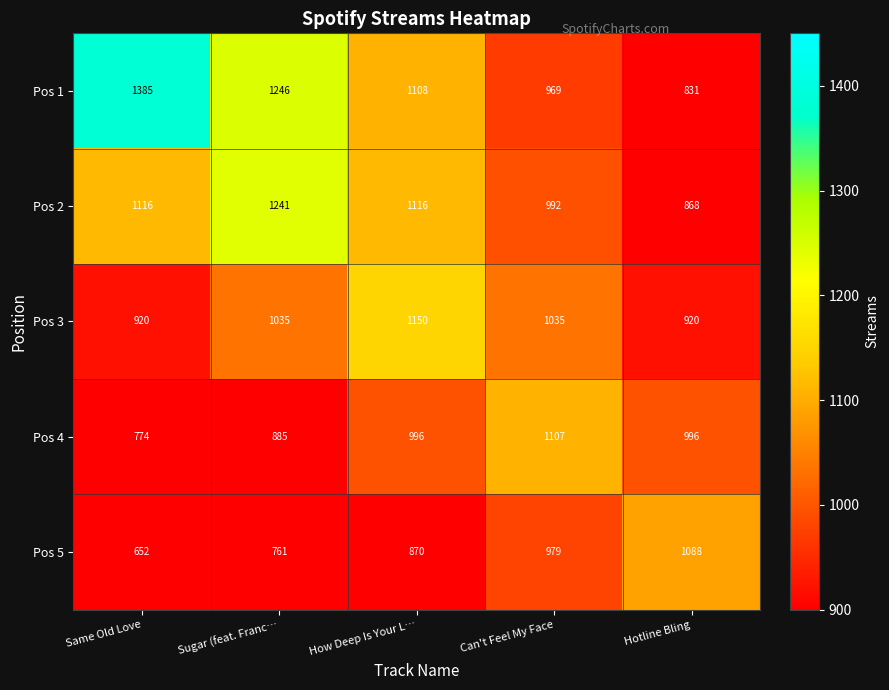

Which series has the largest range (max minus min)?

Pos 1